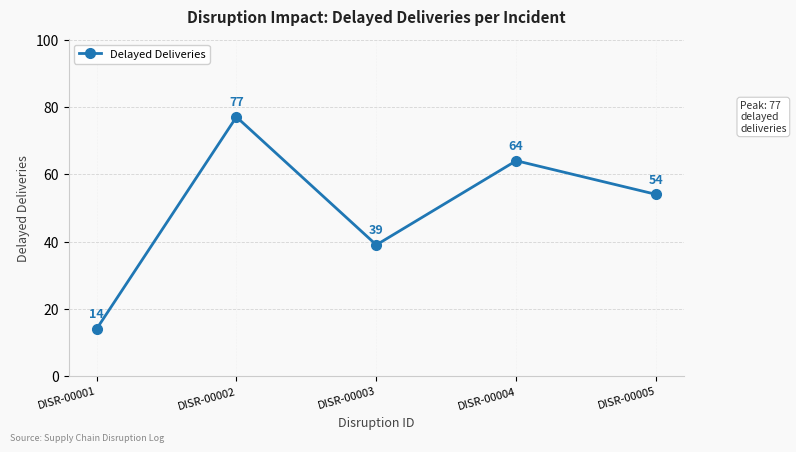

What is the difference between the second highest and second lowest values?

25